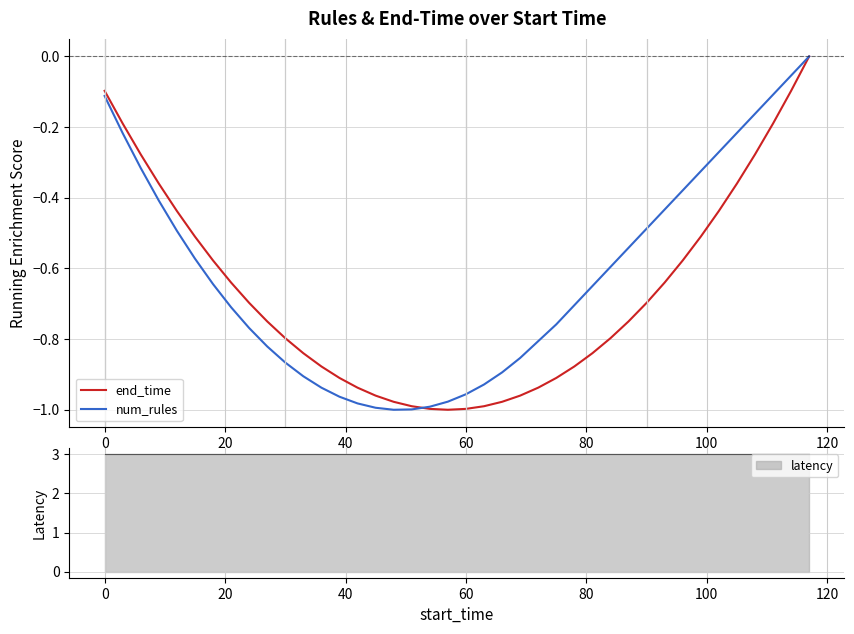

True or false: num_rules has more than 2 interior local peaks.

False